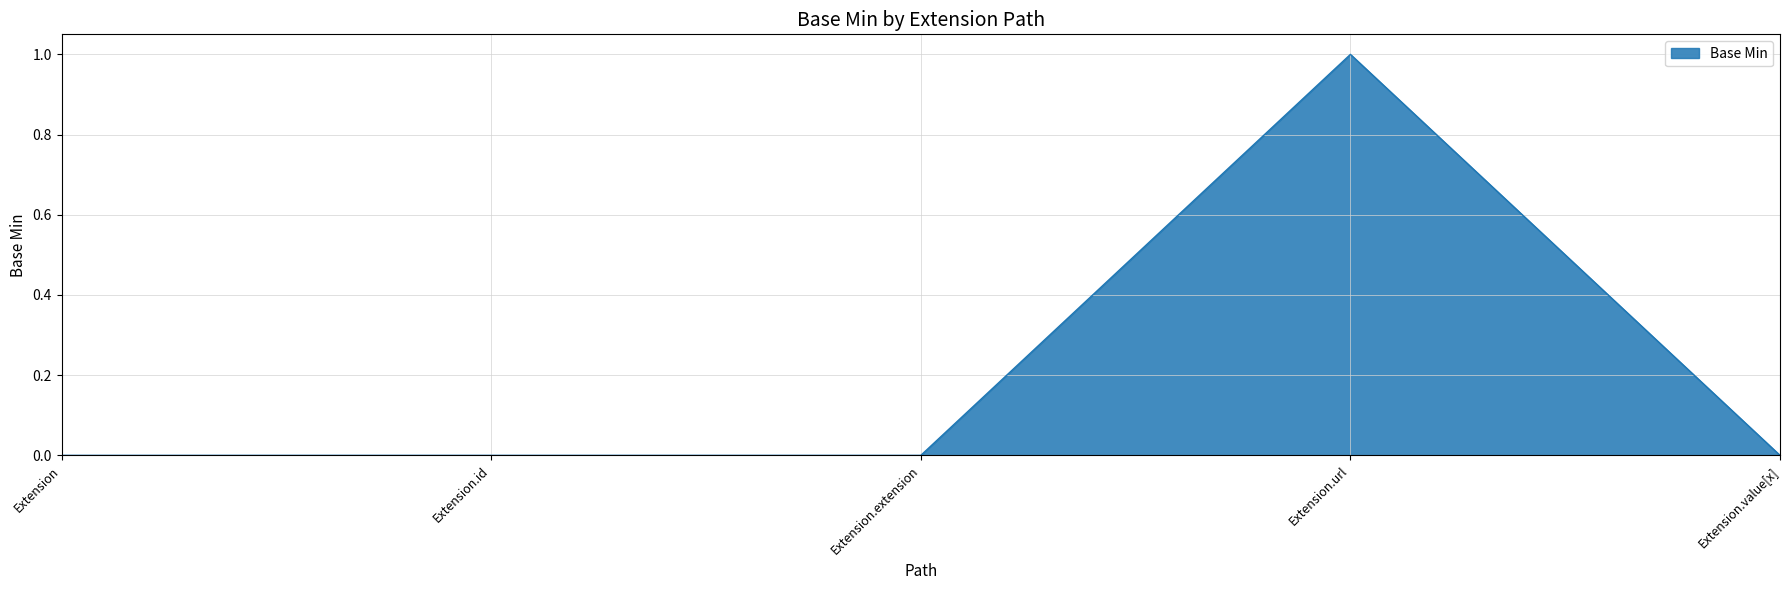

Between Extension and Extension.url, which is larger?

Extension.url